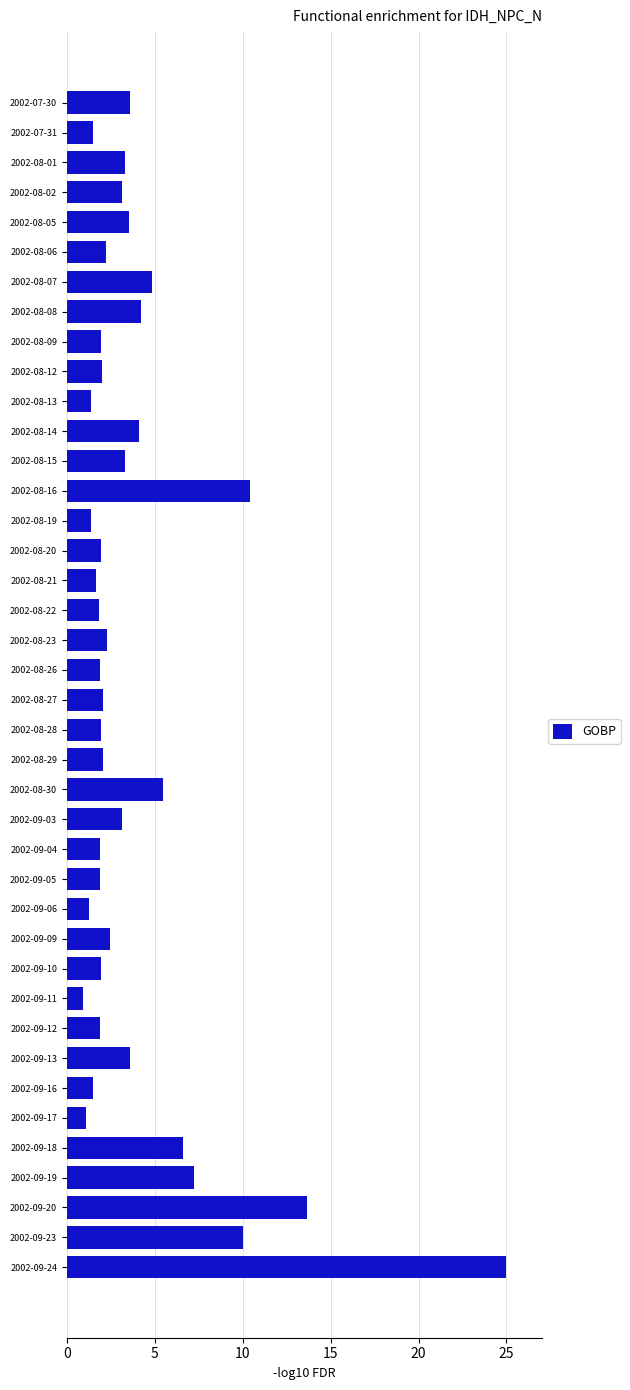

What is the difference between the second highest and minimum values?

12.7